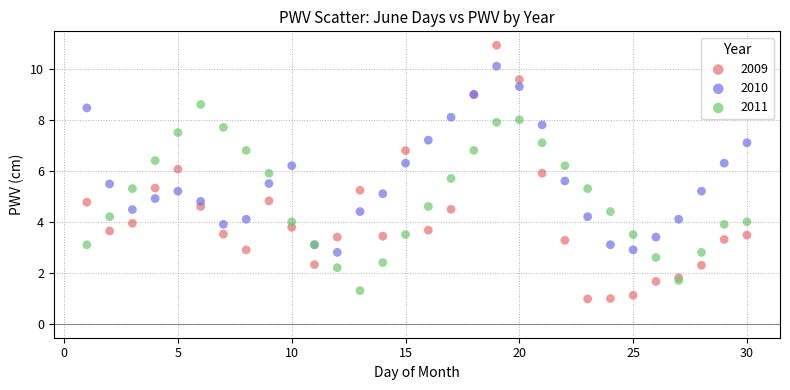

Which series contains the highest Y value?

2009